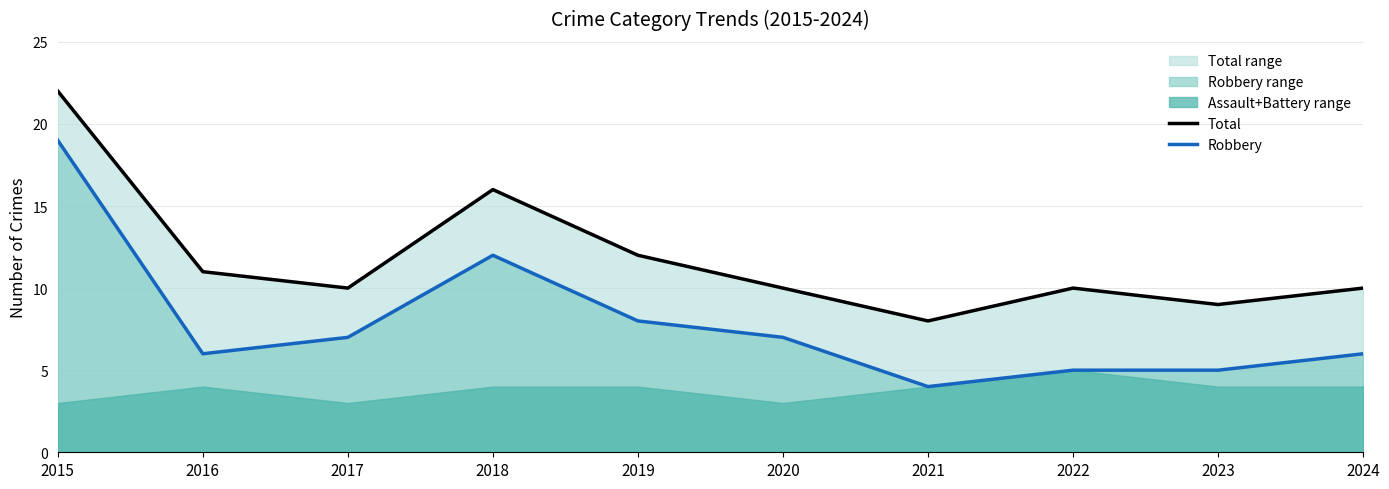

Which category has the lowest value across all series?

2021